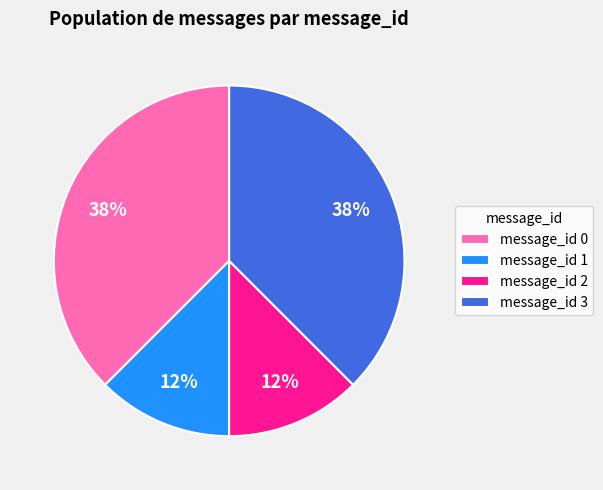

Does any single category account for the majority?

No